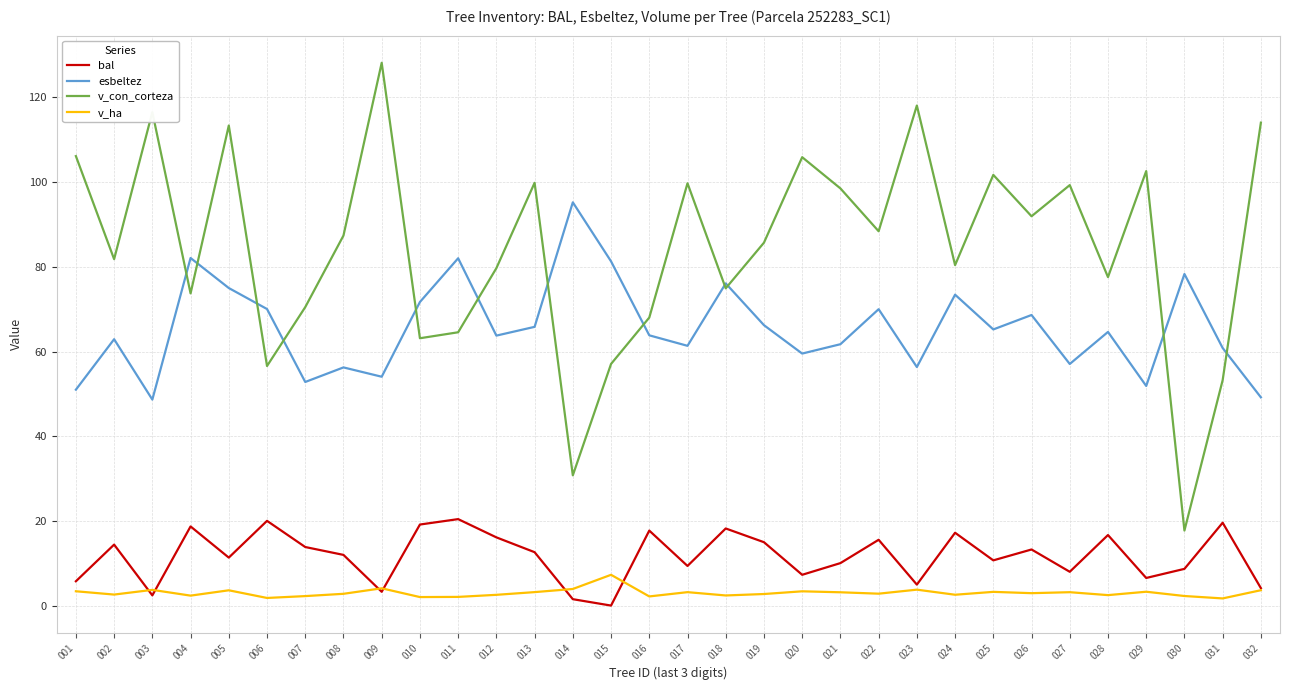

Which series changed the most between 004 and 012?

esbeltez